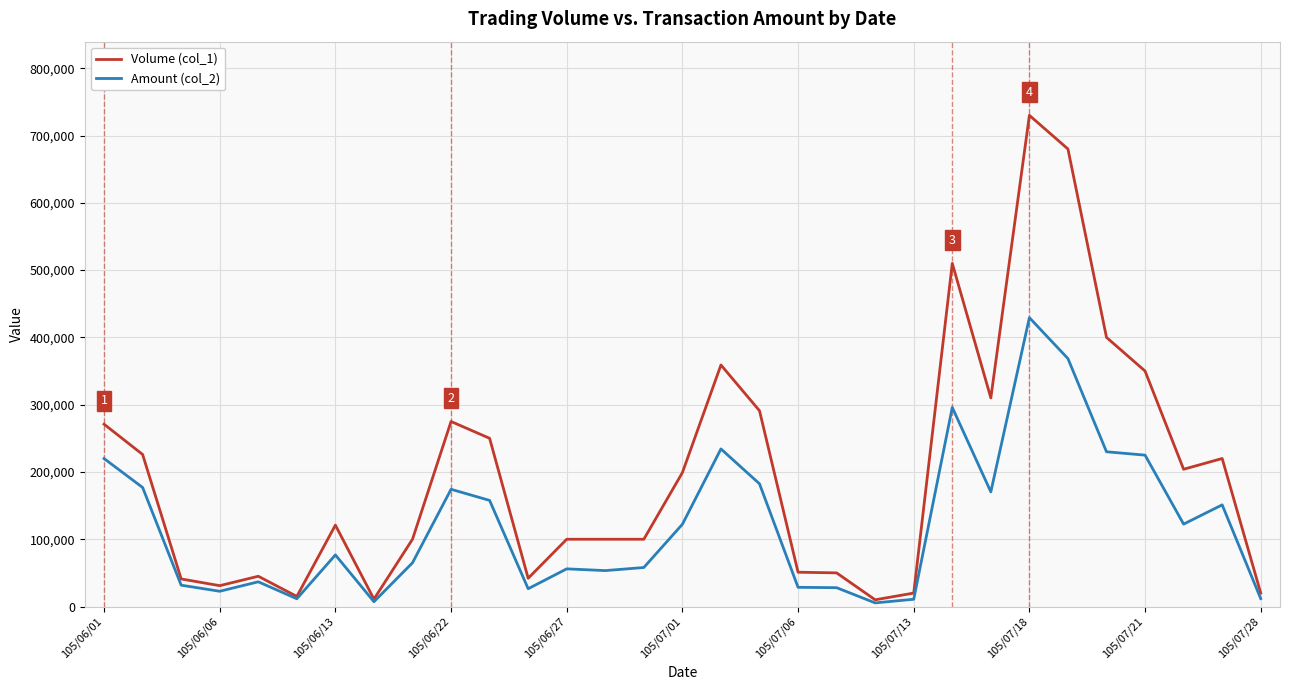

Which series has the largest range (max minus min)?

Volume (col_1)